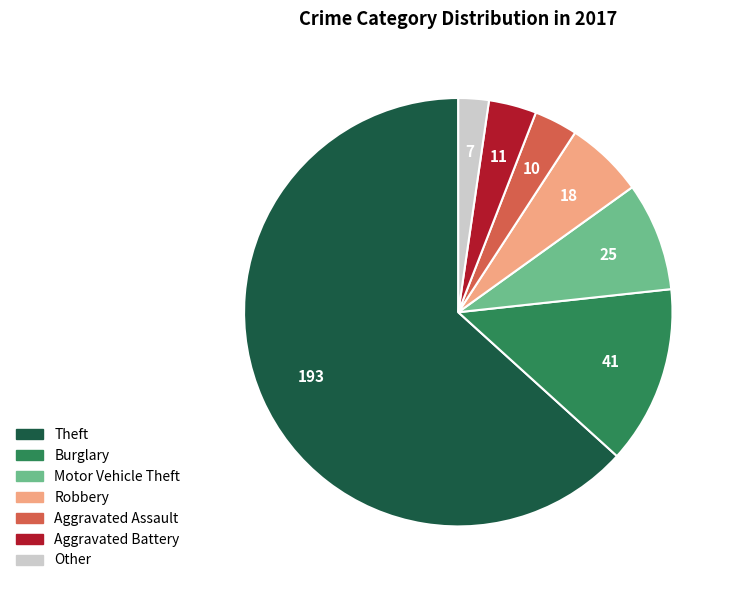

Which category accounts for the majority?

Theft